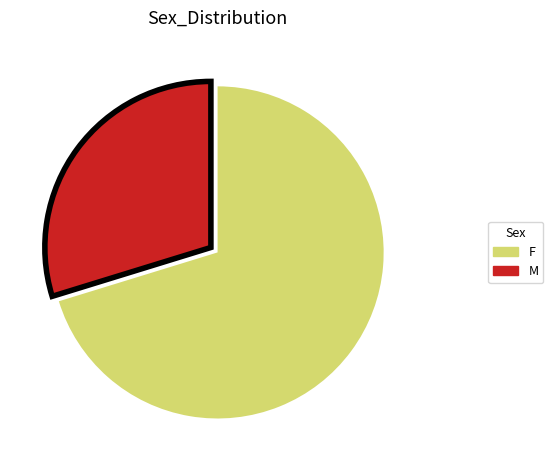

Combined, do F and M account for over 50%?

Yes